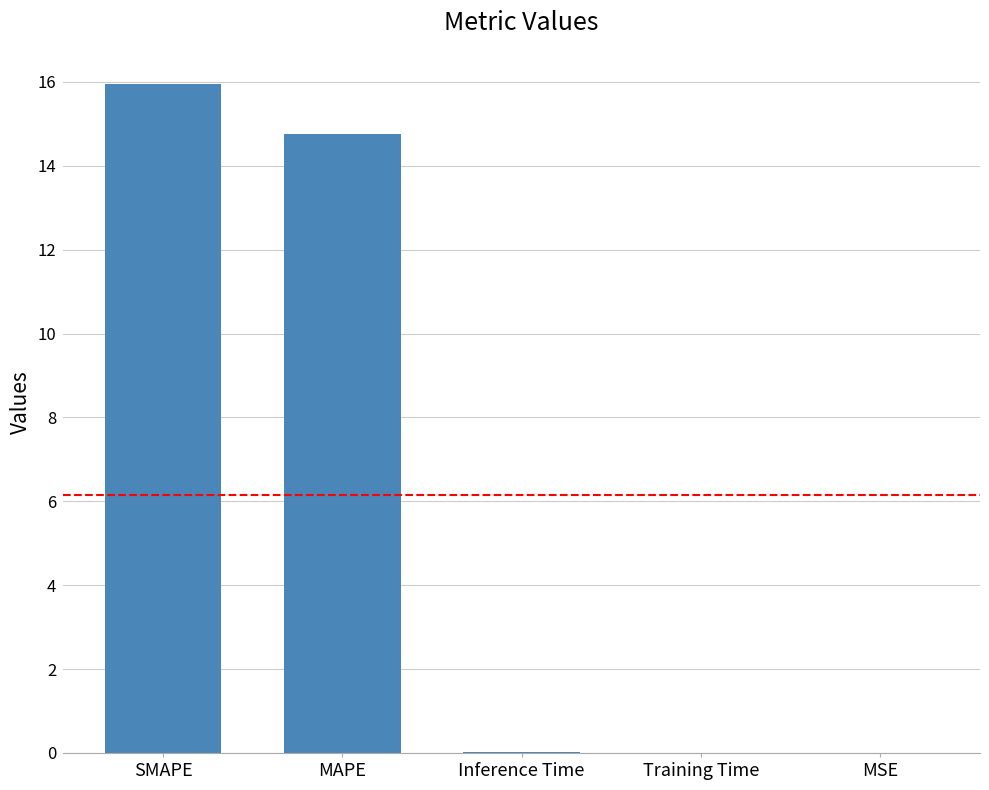

Which label corresponds to the largest value in the chart?

SMAPE